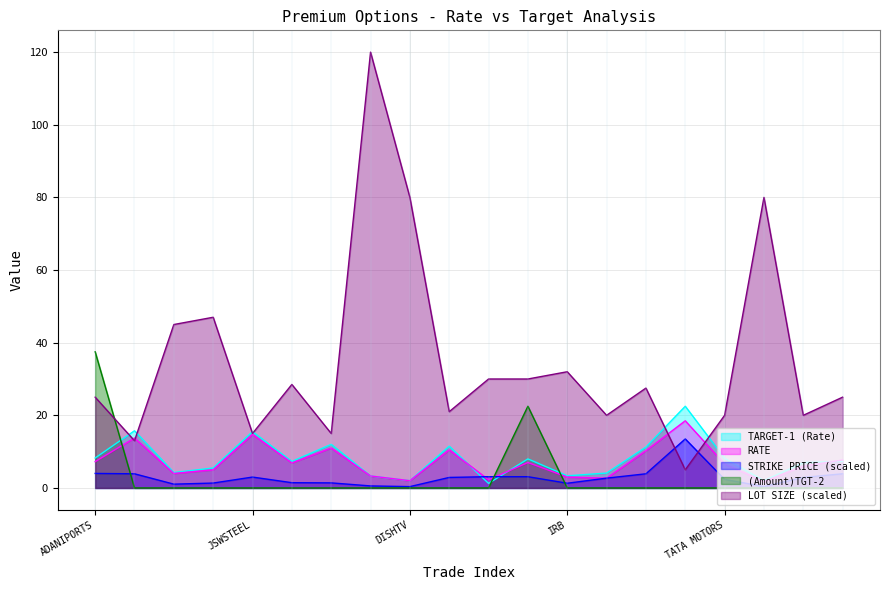

Which series has the widest spread of values?

LOT SIZE (scaled)